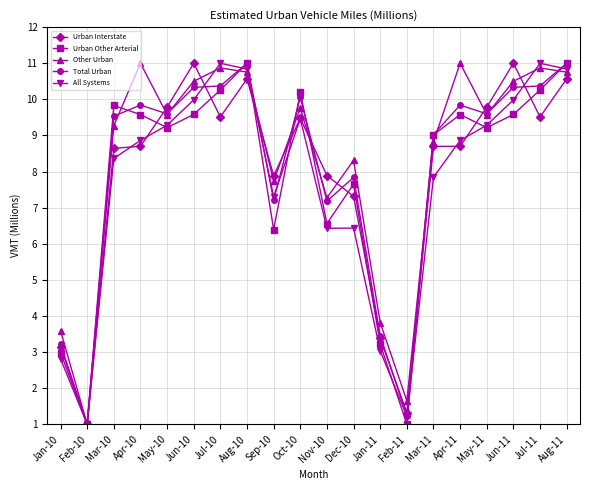

At which category does All Systems reach its first local valley?

Feb-10